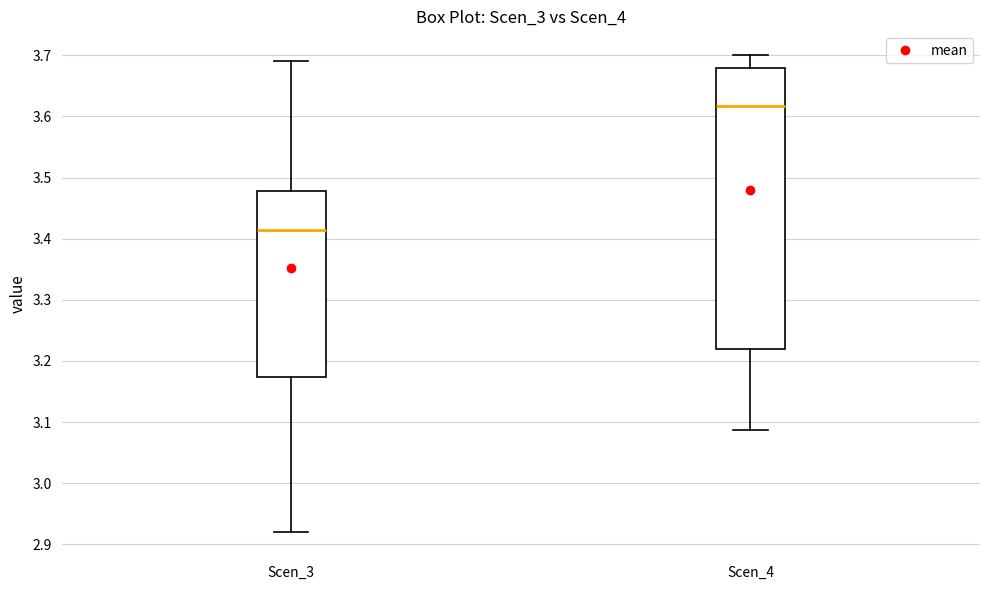

Reading left to right, transcribe this box plot: for each box, give where its median line is, the range the box spans, and where its two whiskers end, as read against the y-axis. The values are not printed on the chart, so give them approximately, as read against the axis.

Scen_3: median 3.41, box 3.17 to 3.48, whiskers 2.92 to 3.69
Scen_4: median 3.62, box 3.22 to 3.68, whiskers 3.09 to 3.70